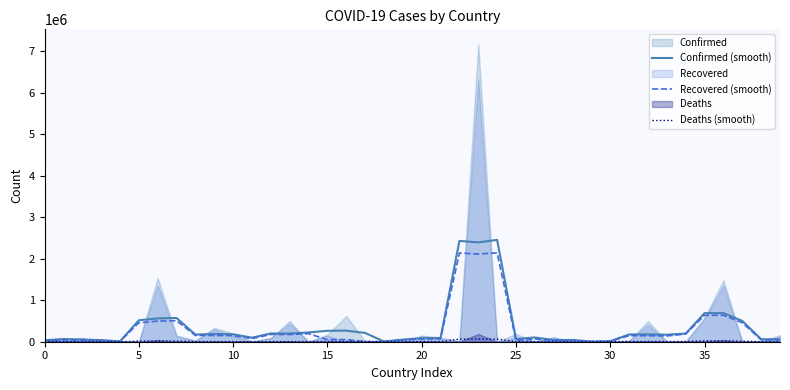

How many distinct data groups are displayed?

3